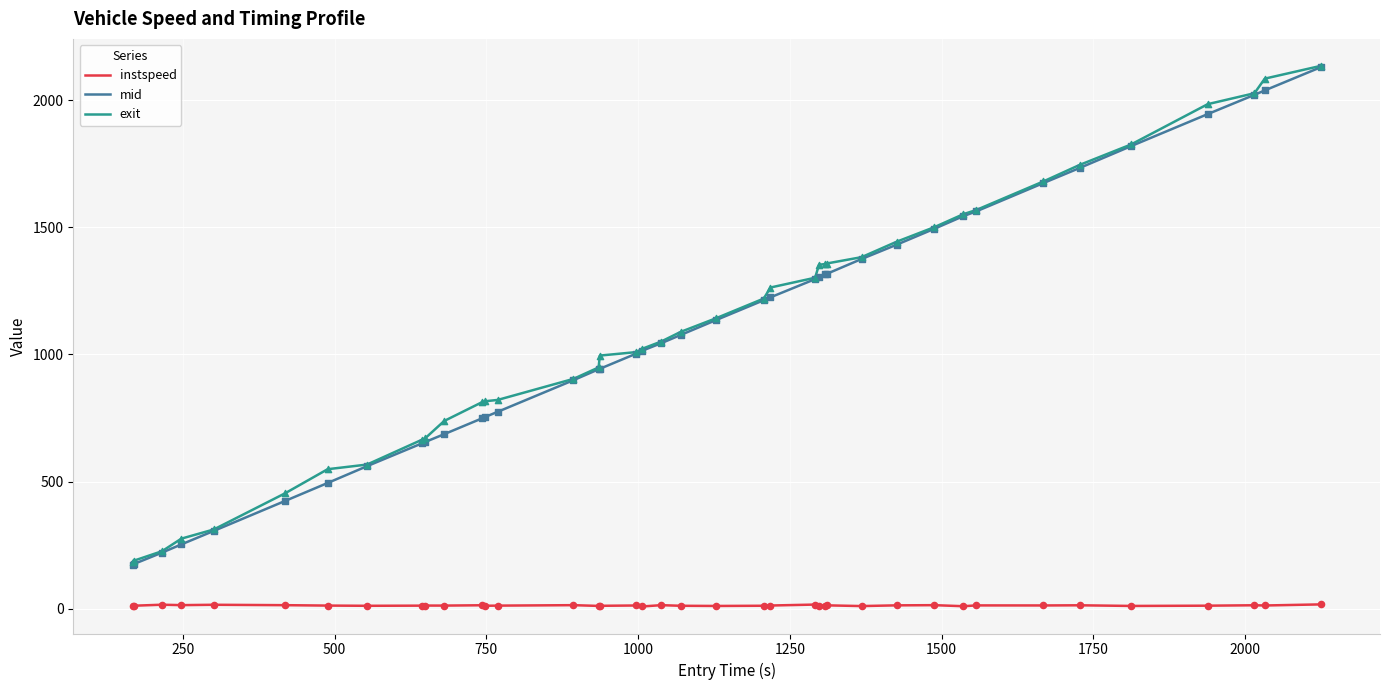

Which series has the largest total across all categories?

exit